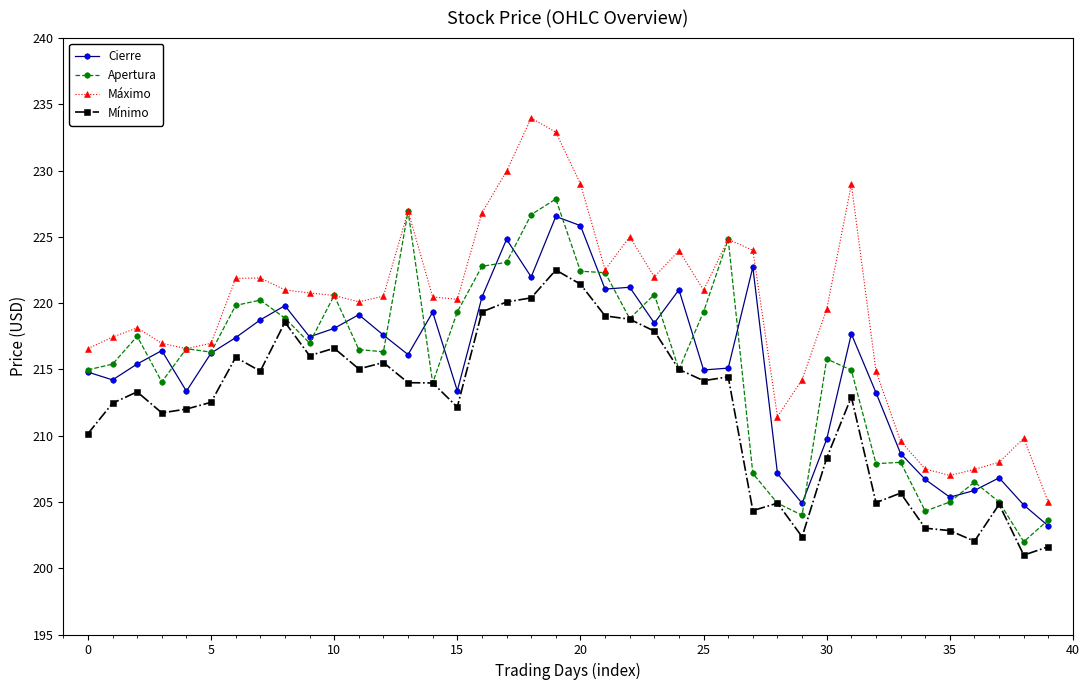

Which series has the largest range (max minus min)?

Máximo